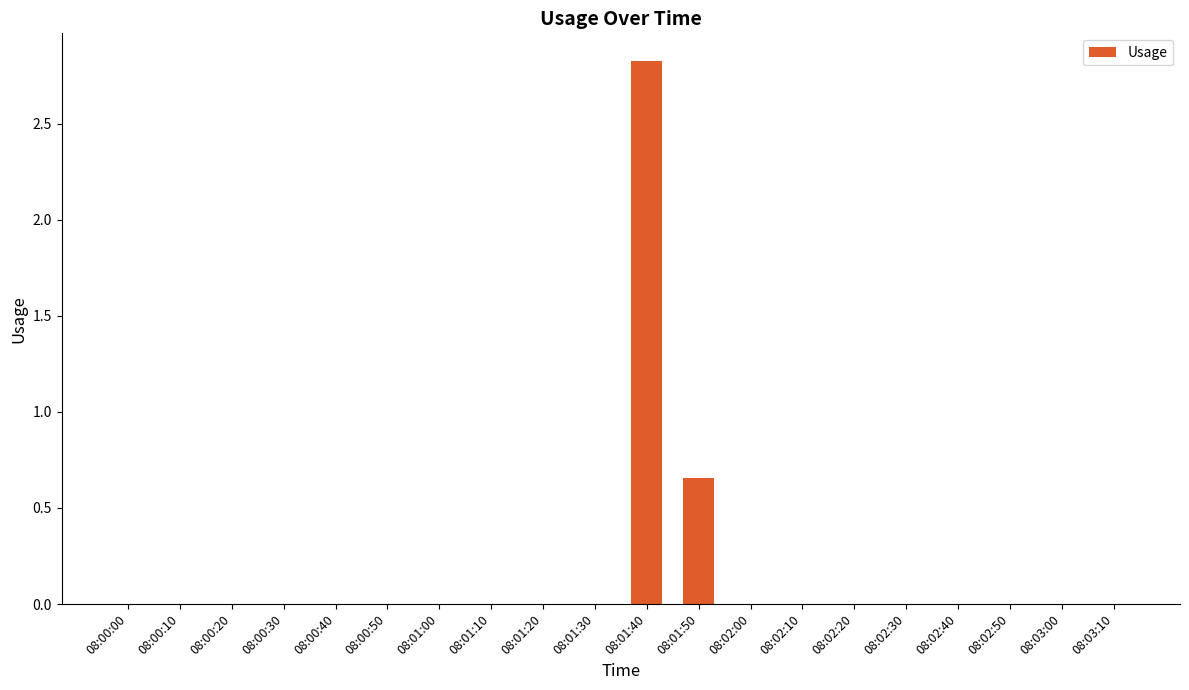

Which category has the highest value across all series?

08:01:40